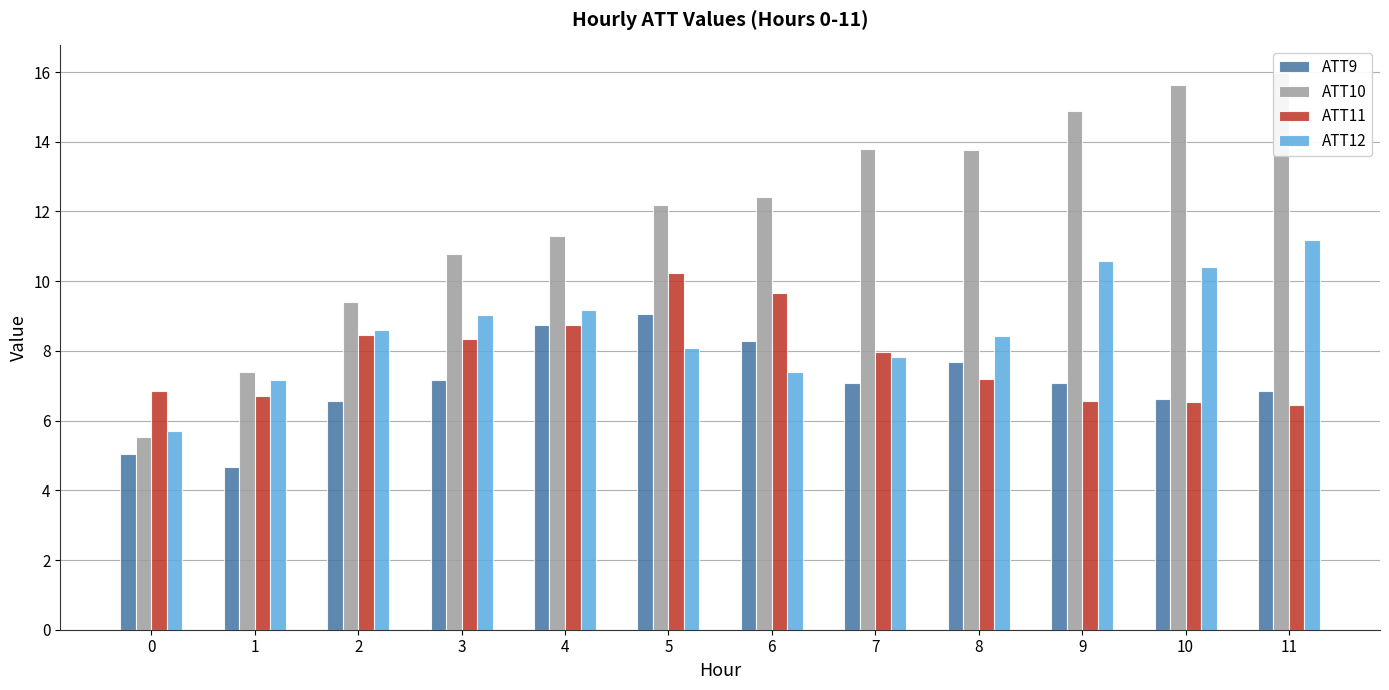

Between 3 and 8, which series saw the biggest shift?

ATT10